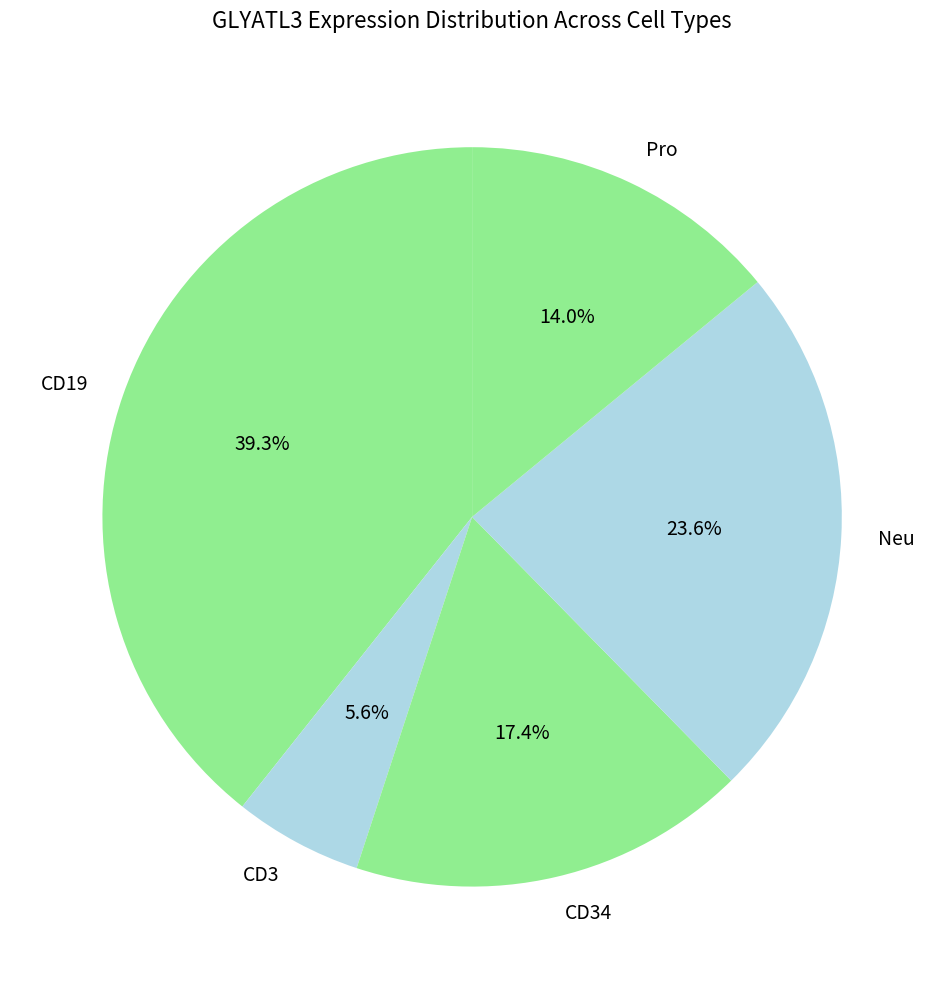

How many segments does this pie chart have?

5